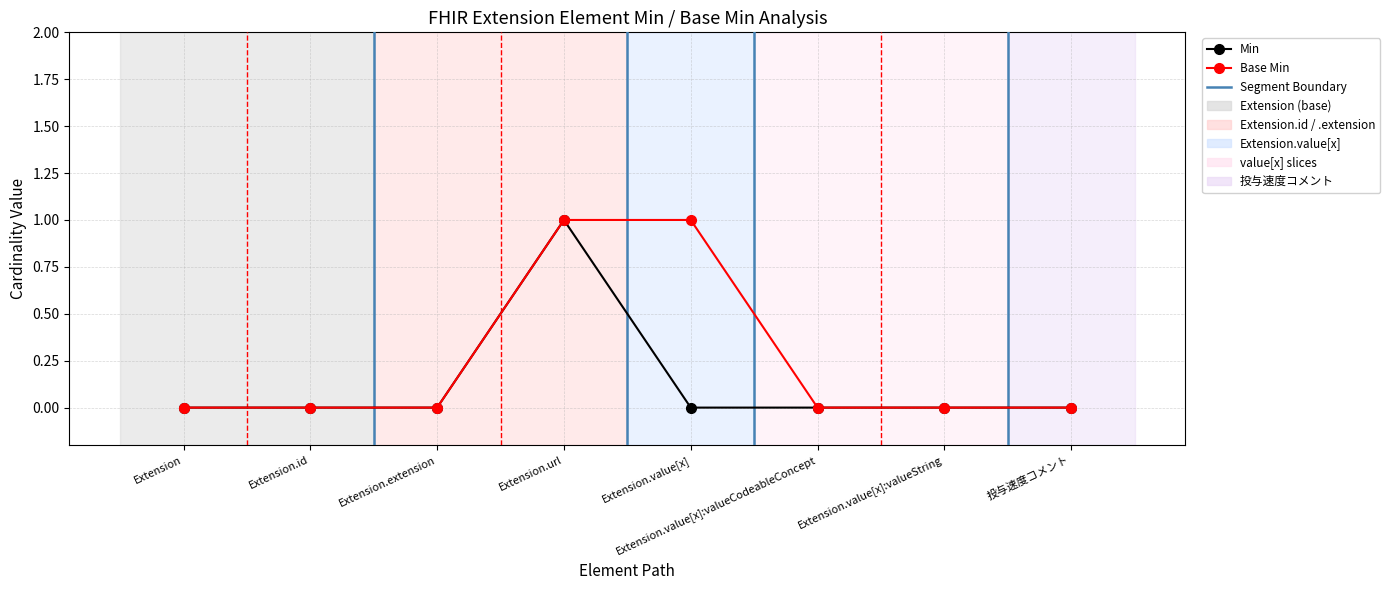

Is it true that Min equals 0 at Extension.id?

True